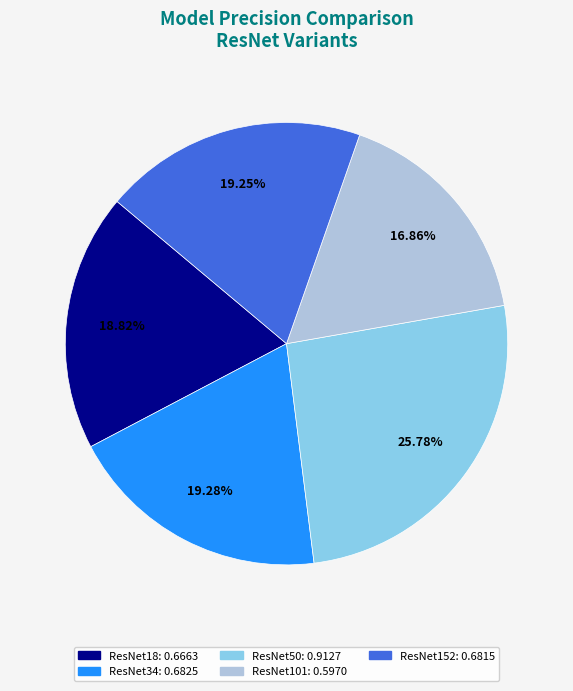

What percentage is the ResNet50 slice, to the nearest percent?

26%